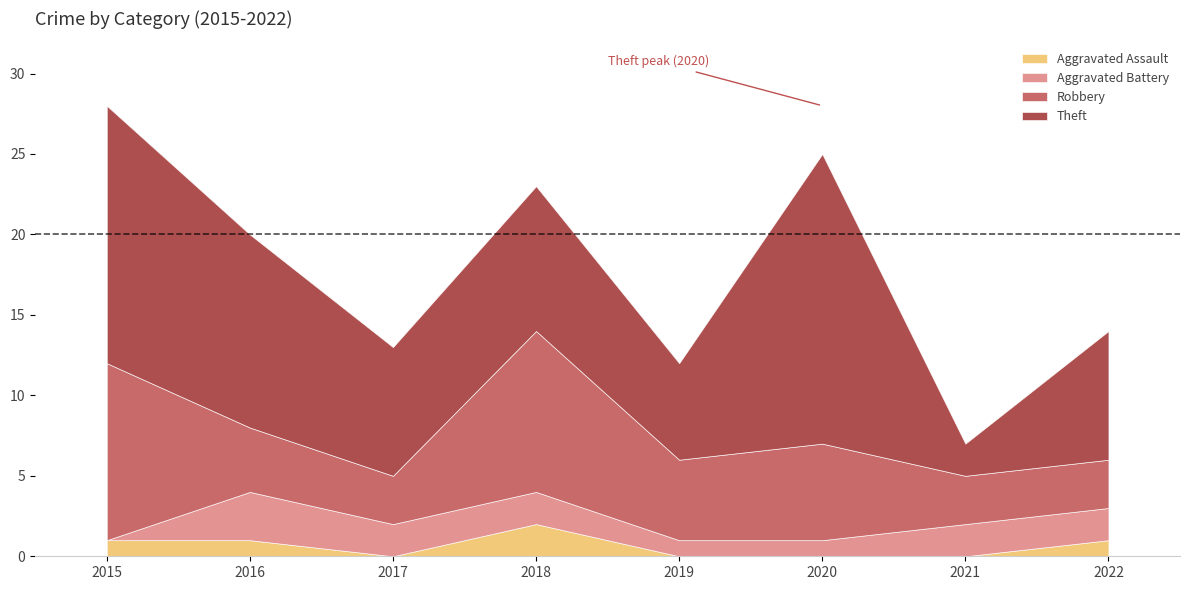

In Aggravated Assault, how many points are higher than both neighbors (excluding endpoints)?

1